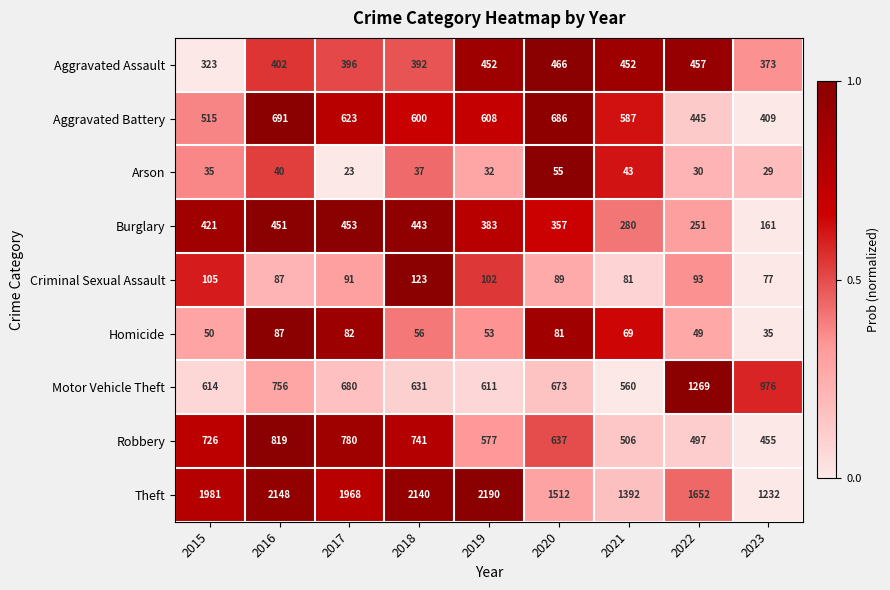

At how many categories does at least one series exceed 681?

9